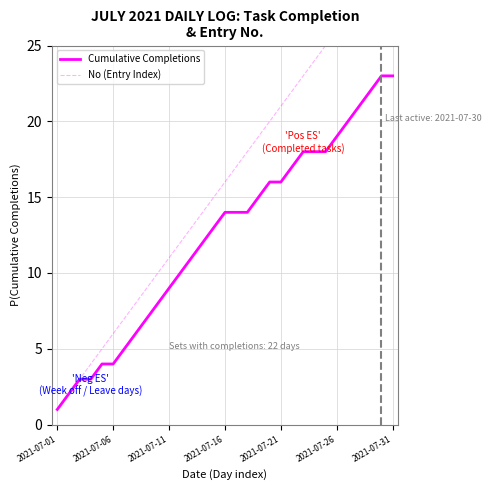

Reading left to right, extract all data points from this chart.

Cumulative Completions: 1	2	3	3	4	4	5	6	7	8	9	10	11	12	13	14	14	14	15	16	16	17	18	18	18	19	20	21	22	23	23
No (Entry Index): 1	2	3	4	5	6	7	8	9	10	11	12	13	14	15	16	17	18	19	20	21	22	23	24	25	26	27	28	29	30	31